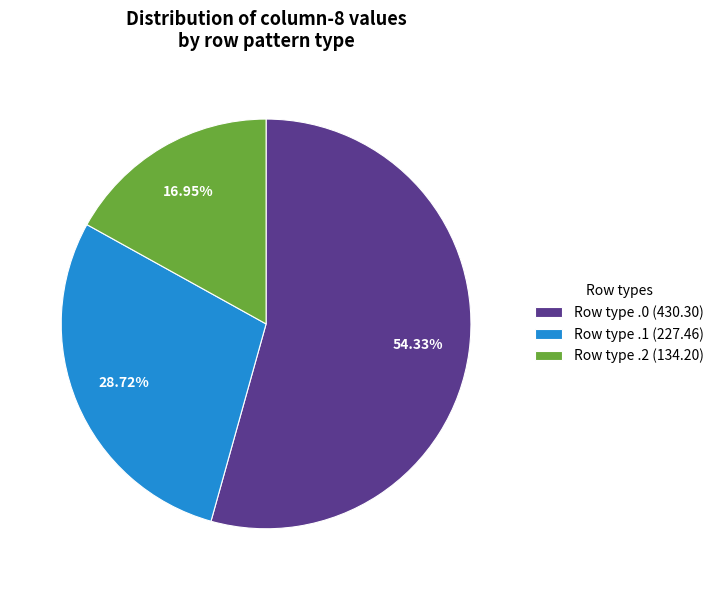

Is Row type .0 (430.30) the majority of the pie?

Yes